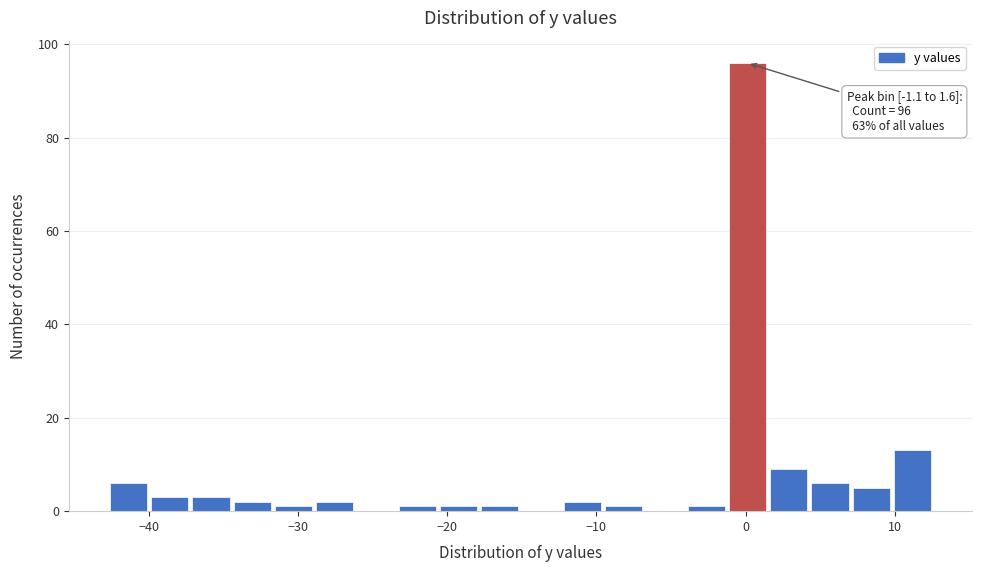

Around what value on the x-axis is the tallest bar? Give the approximate position of its centre, as read against the axis.

0